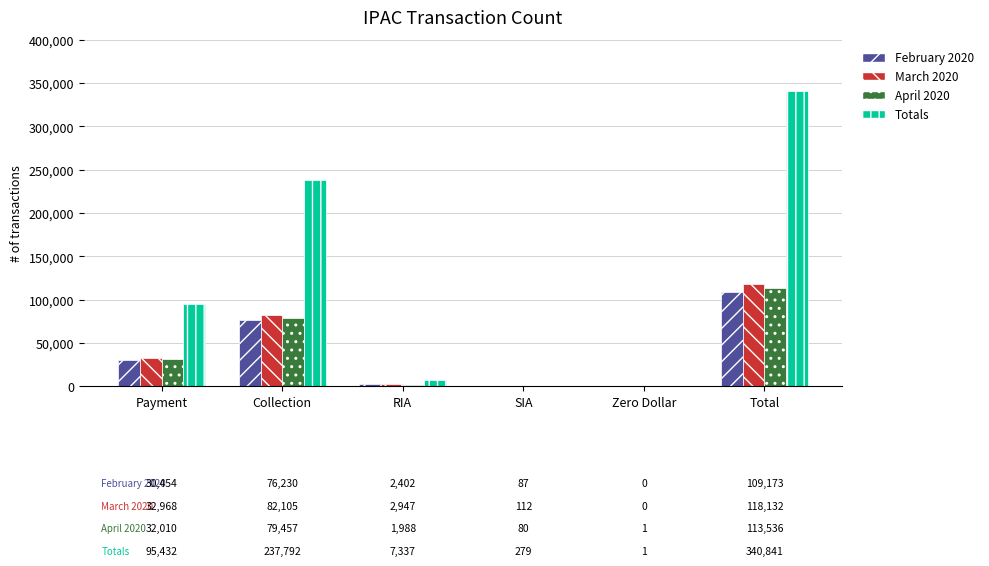

Which series has the largest total across all categories?

Totals